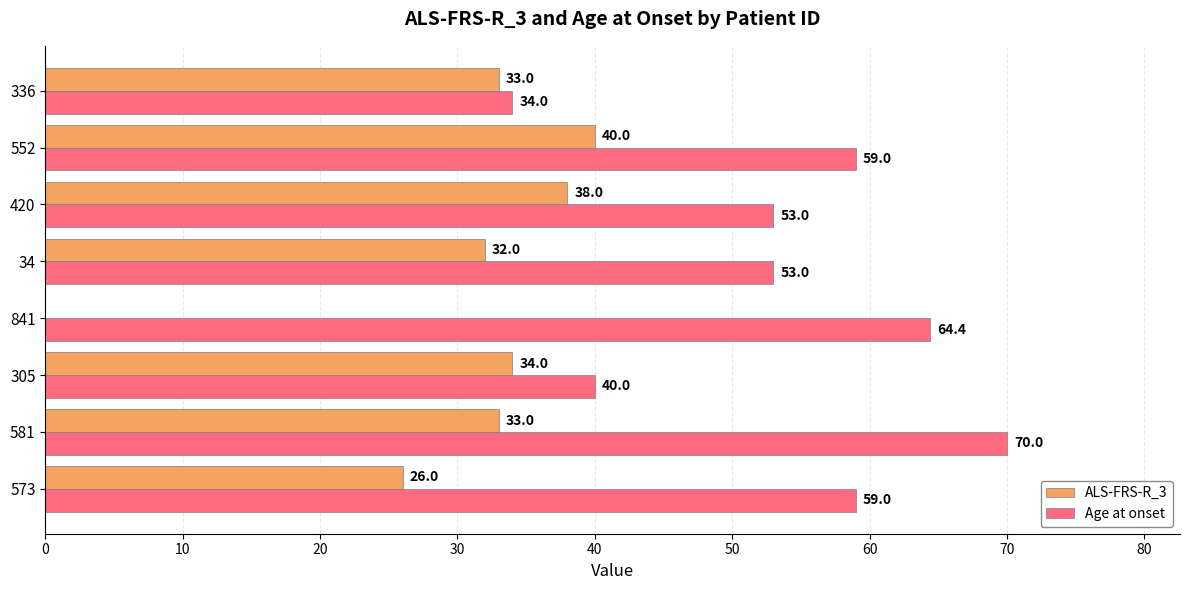

How many distinct data groups are displayed?

2